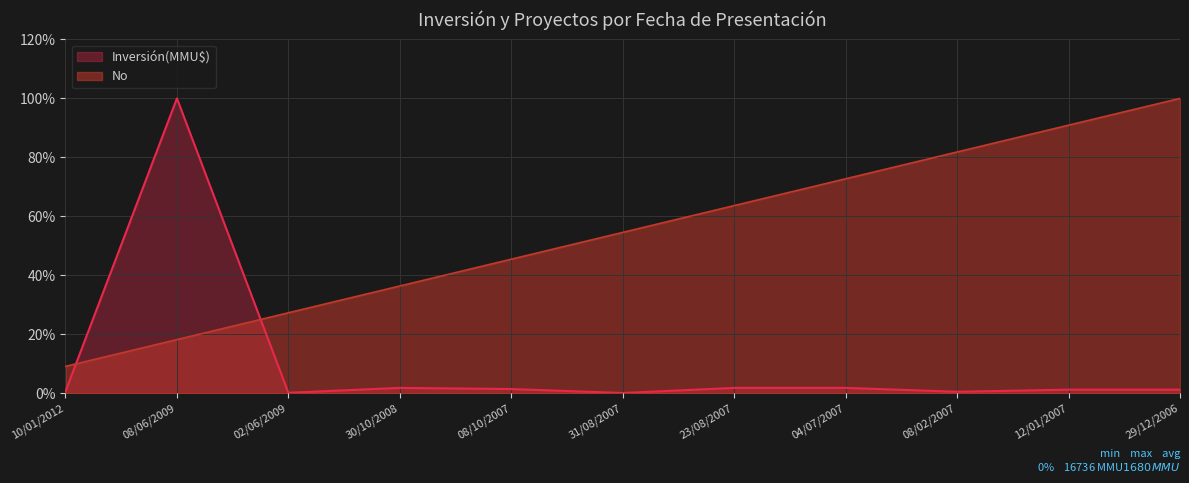

Is it true that Inversión(MMU$) equals 100.0 at 08/06/2009?

True